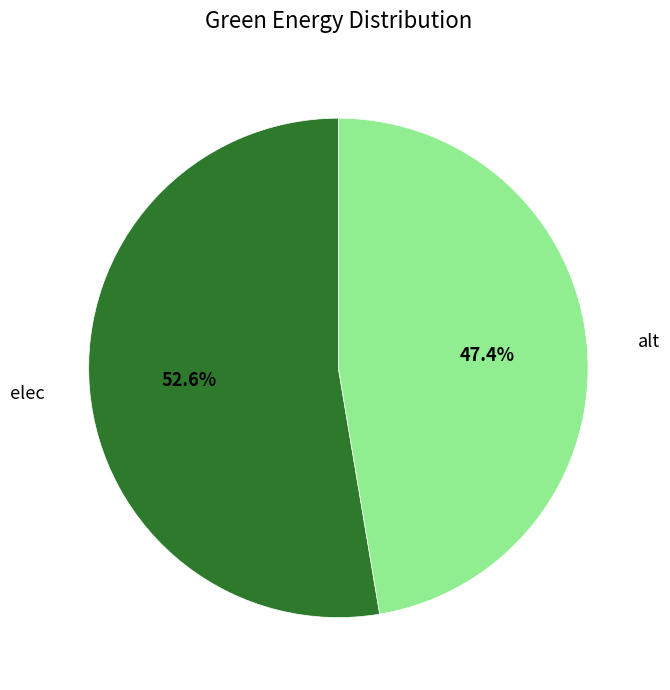

Is there any slice that represents more than half of the pie?

Yes